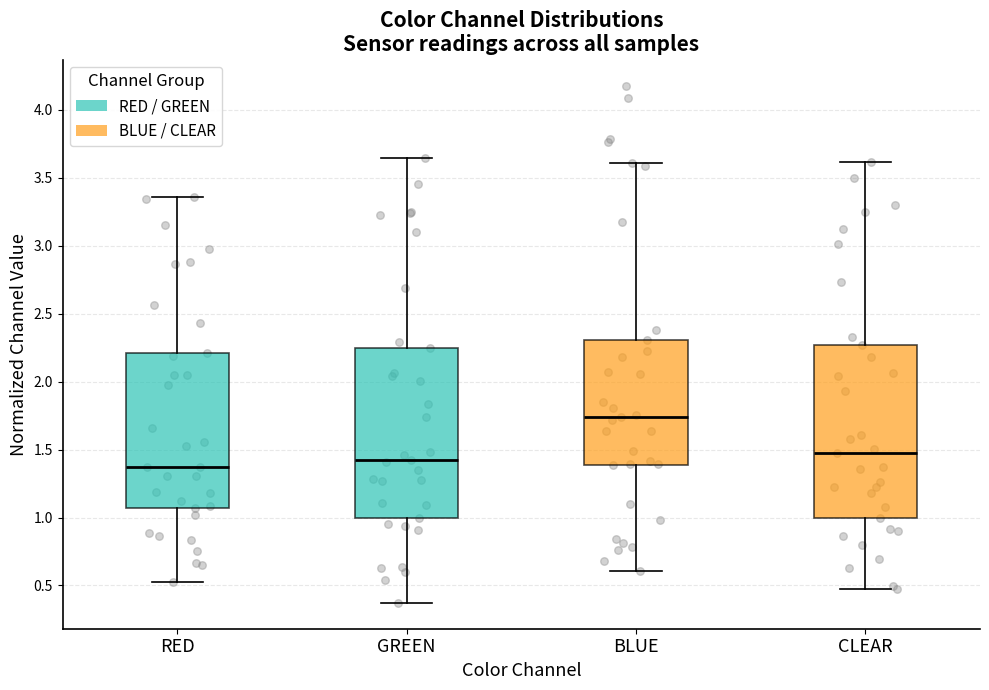

Where does the upper whisker of the box for RED end on the y-axis? The values are not printed on the chart, so give them approximately, as read against the axis.

3.35